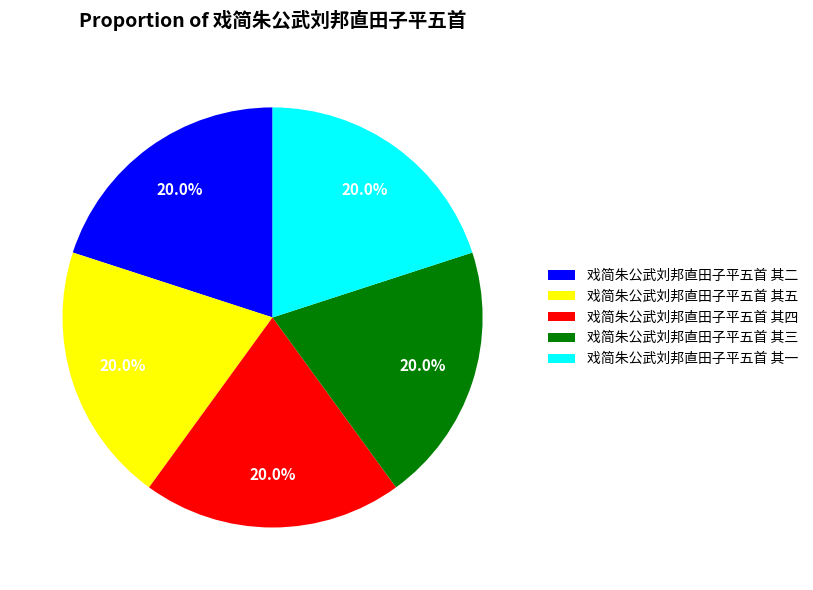

To the nearest percent, what percentage of the pie is 戏简朱公武刘邦直田子平五首 其四?

20%